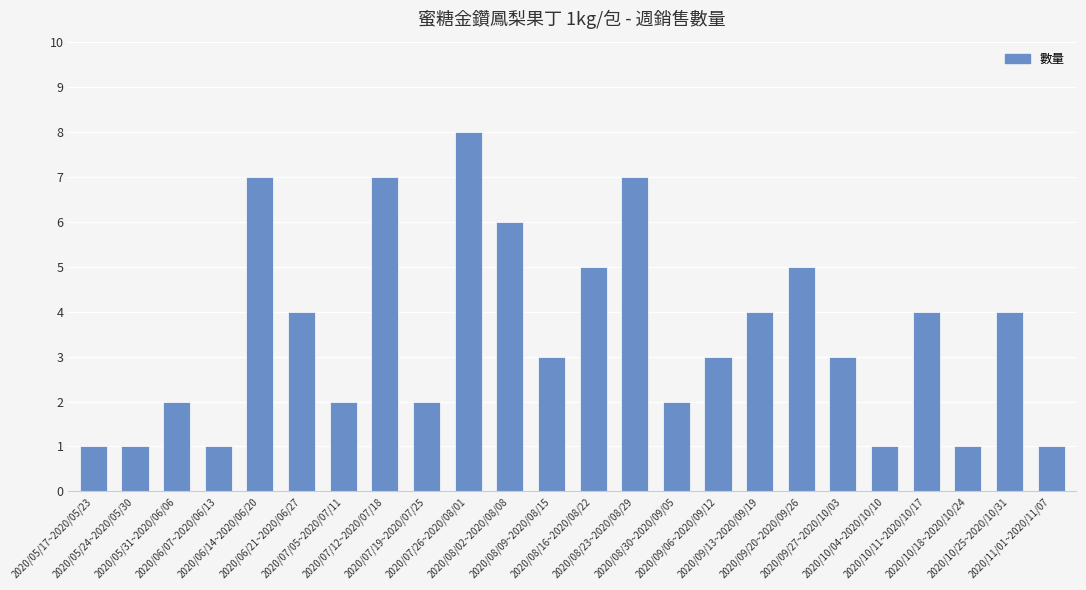

Are the bars horizontal?

No